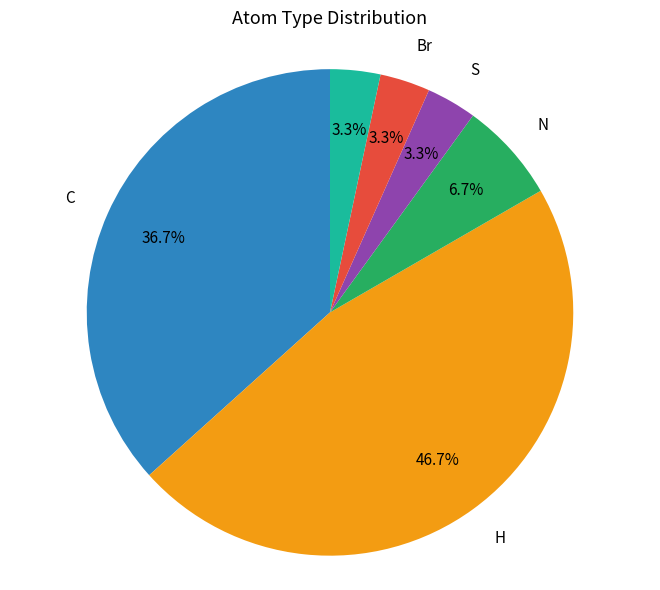

Count the number of slices in the pie.

6